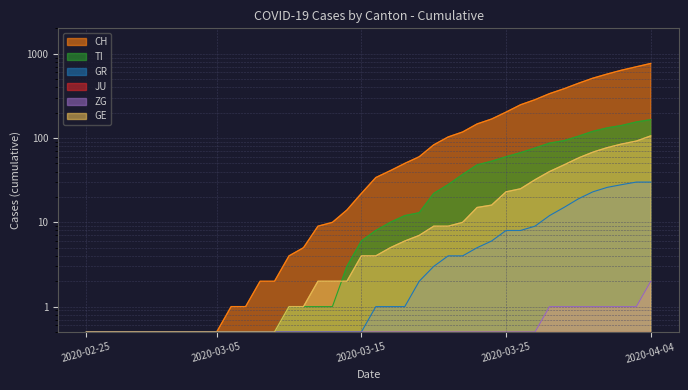

Is the value of GR at 2020-02-29 greater than the value of TI at 2020-04-02?

No